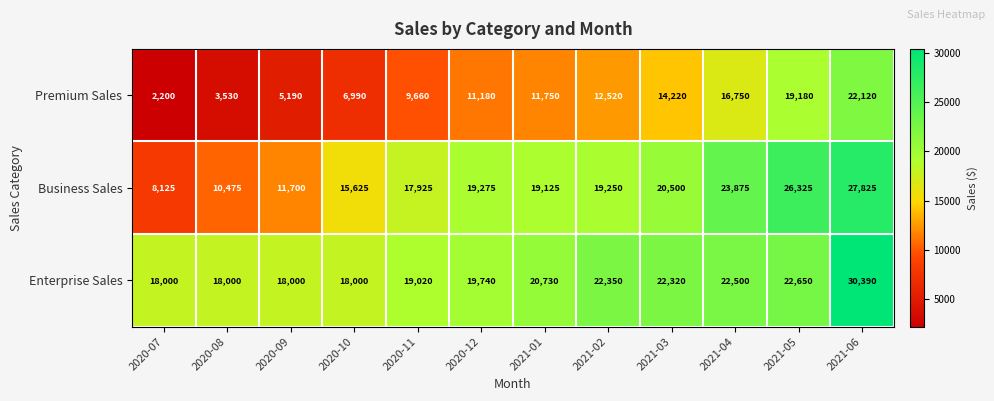

What is the difference between the Premium Sales values at 2020-09 and 2021-03?

9030